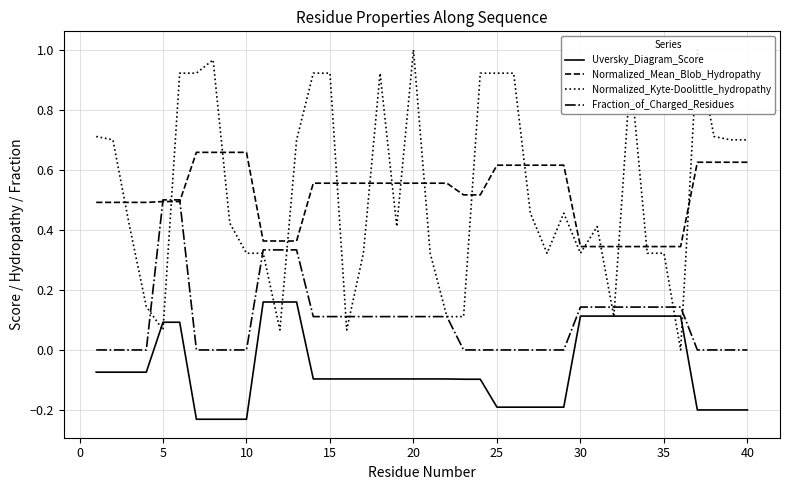

True or false: Uversky_Diagram_Score and Normalized_Mean_Blob_Hydropathy intersect in this chart.

False